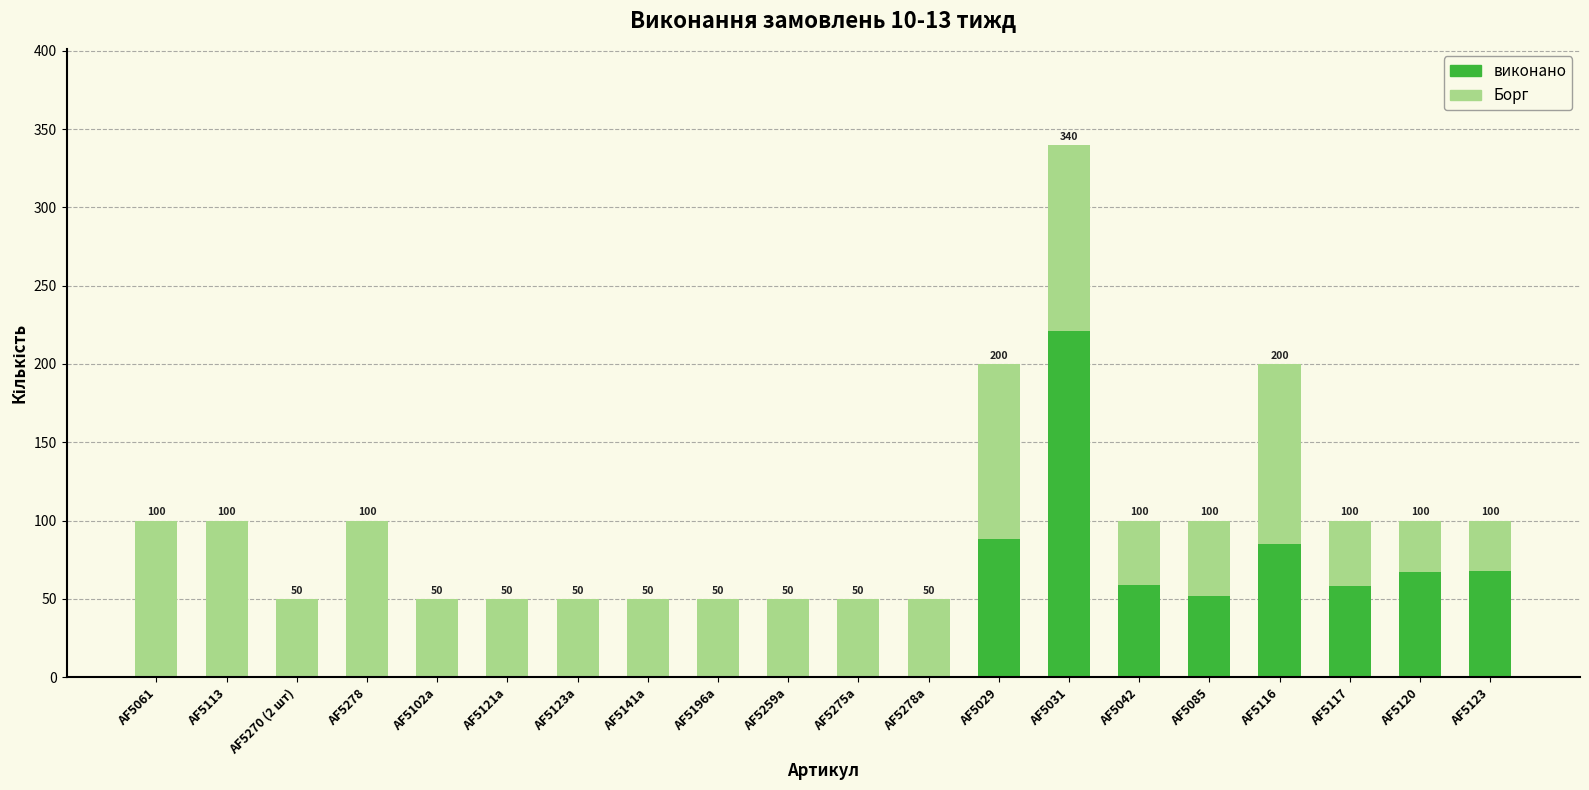

What is the highest value of the виконано series?

221